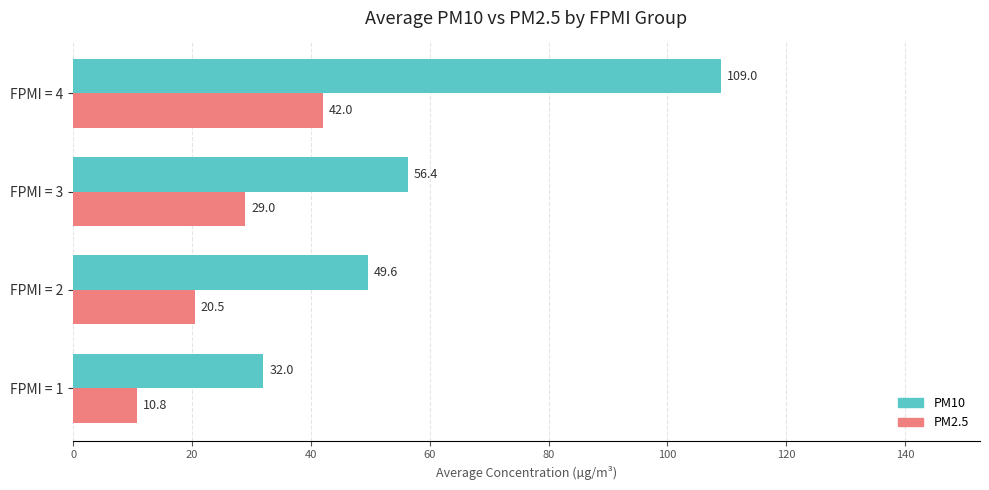

Which series changed the most between FPMI = 3 and FPMI = 4?

PM10